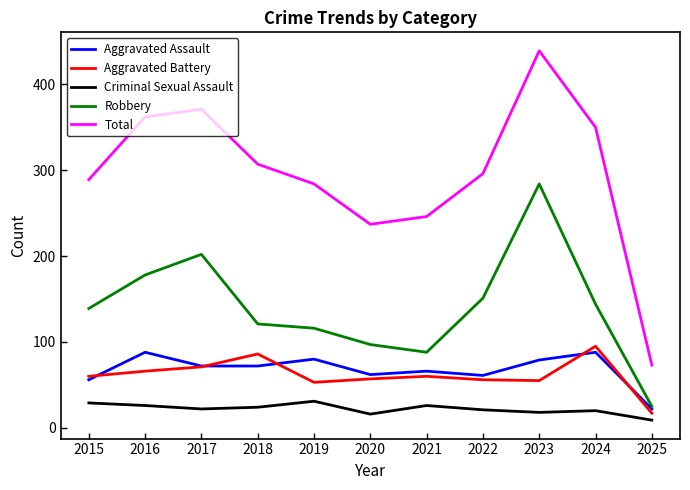

What is the difference between the Aggravated Assault values at 2023 and 2019?

1